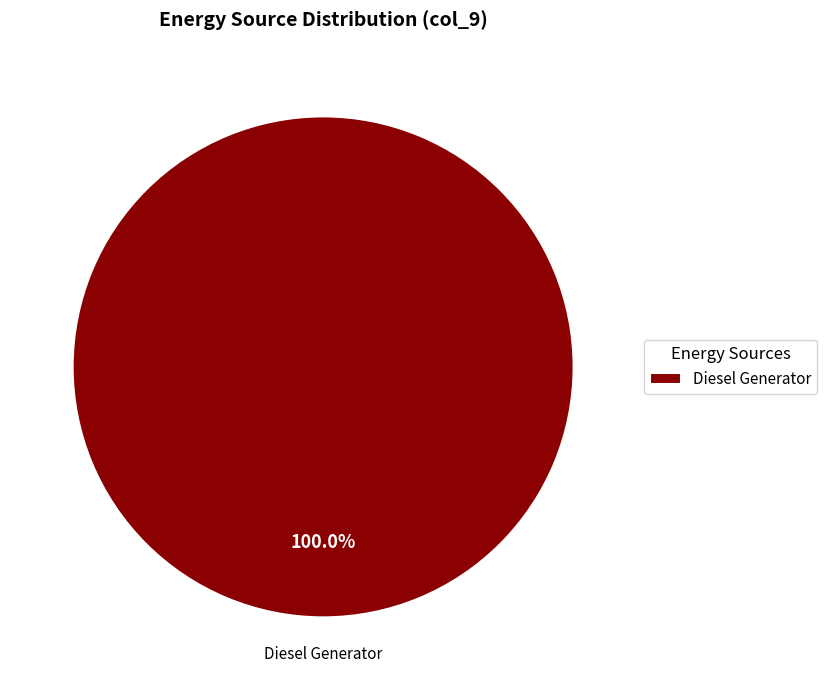

Is Diesel Generator the majority of the pie?

Yes